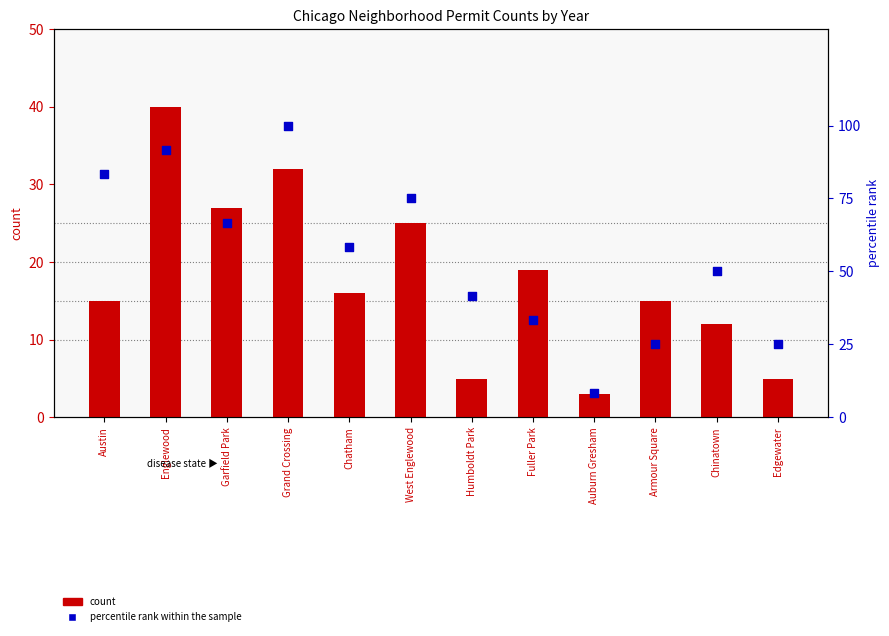

At how many categories does at least one series exceed 75?

3